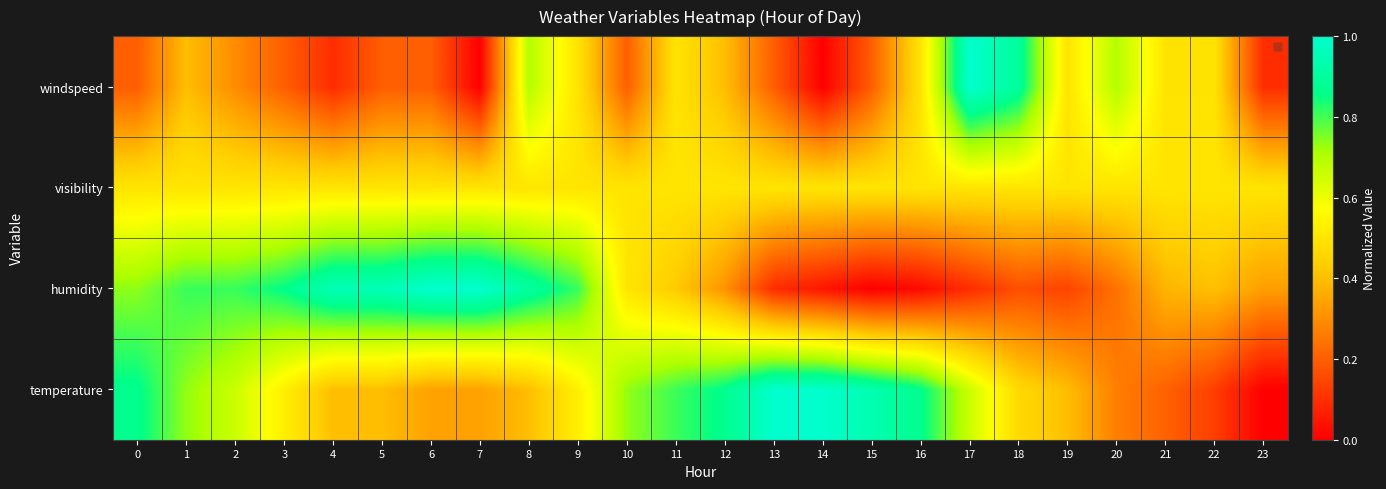

Reading left to right, extract all data points from this chart.

temperature: 0=0.9	1=0.7	2=0.7	3=0.5	4=0.4	5=0.4	6=0.3	7=0.3	8=0.4	9=0.5	10=0.7	11=0.8	12=0.9	13=1.0	14=1.0	15=0.9	16=0.9	17=0.7	18=0.5	19=0.4	20=0.3	21=0.2	22=0.1	23=0.0
humidity: 0=0.7	1=0.8	2=0.8	3=0.9	4=1.0	5=1.0	6=1.0	7=1.0	8=0.9	9=0.8	10=0.5	11=0.4	12=0.3	13=0.1	14=0.0	15=0.0	16=0.0	17=0.1	18=0.2	19=0.1	20=0.2	21=0.4	22=0.4	23=0.3
visibility: 0=0.5	1=0.5	2=0.5	3=0.5	4=0.5	5=0.5	6=0.5	7=0.5	8=0.5	9=0.5	10=0.5	11=0.5	12=0.5	13=0.5	14=0.5	15=0.5	16=0.5	17=0.5	18=0.5	19=0.5	20=0.5	21=0.5	22=0.5	23=0.5
windspeed: 0=0.2	1=0.4	2=0.3	3=0.2	4=0.1	5=0.2	6=0.2	7=0.0	8=0.7	9=0.5	10=0.2	11=0.5	12=0.4	13=0.2	14=0.0	15=0.2	16=0.5	17=1.0	18=0.9	19=0.5	20=0.7	21=0.5	22=0.5	23=0.1